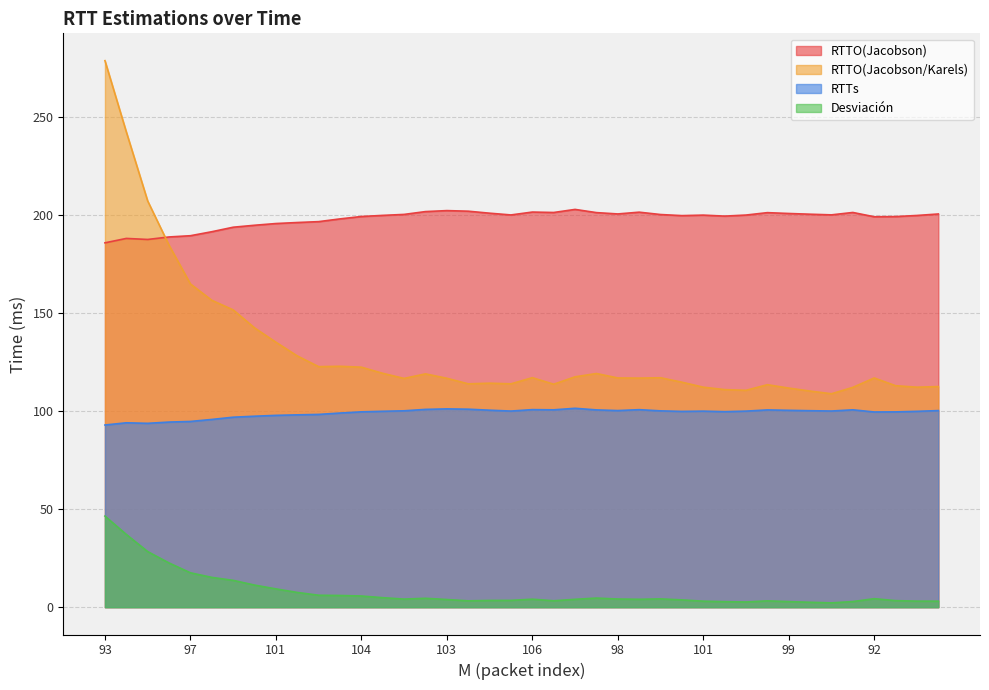

Reading left to right, transcribe all the data shown in this chart.

RTTO(Jacobson): 186.0	188.2	187.7	189.0	189.6	191.7	194.0	195.0	195.8	196.4	196.8	198.2	199.4	200.0	200.5	201.9	202.4	202.2	201.1	200.2	201.7	201.5	203.1	201.4	200.8	201.7	200.4	199.9	200.2	199.6	200.2	201.4	201.0	200.6	200.3	201.5	199.3	199.4	200.0	200.7
RTTO(Jacobson/Karels): 279.0	242.6	207.4	184.8	165.0	156.7	151.8	142.6	135.3	128.3	122.8	123.0	122.5	119.4	116.8	119.1	116.9	114.0	114.3	114.0	117.2	113.8	117.6	119.3	117.0	116.9	117.1	114.8	112.3	111.1	110.7	113.6	111.8	110.3	109.0	112.2	117.0	113.1	112.3	112.6
RTTs: 93.0	94.1	93.9	94.5	94.8	95.8	97.0	97.5	97.9	98.2	98.4	99.1	99.7	100.0	100.2	101.0	101.2	101.1	100.6	100.1	100.8	100.8	101.5	100.7	100.4	100.8	100.2	99.9	100.1	99.8	100.1	100.7	100.5	100.3	100.1	100.8	99.7	99.7	100.0	100.4
Desviación: 46.5	37.1	28.4	22.6	17.5	15.2	13.7	11.3	9.3	7.5	6.1	6.0	5.7	4.8	4.1	4.5	3.9	3.2	3.4	3.5	4.1	3.3	4.0	4.6	4.2	4.0	4.2	3.7	3.1	2.8	2.7	3.2	2.8	2.5	2.2	2.9	4.3	3.3	3.1	3.1